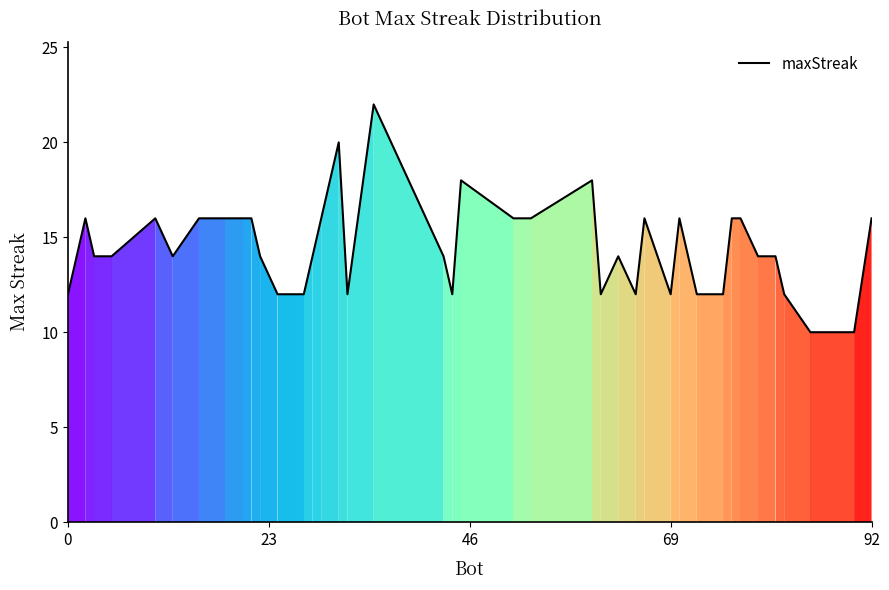

What is the difference between the maximum and minimum values?

12